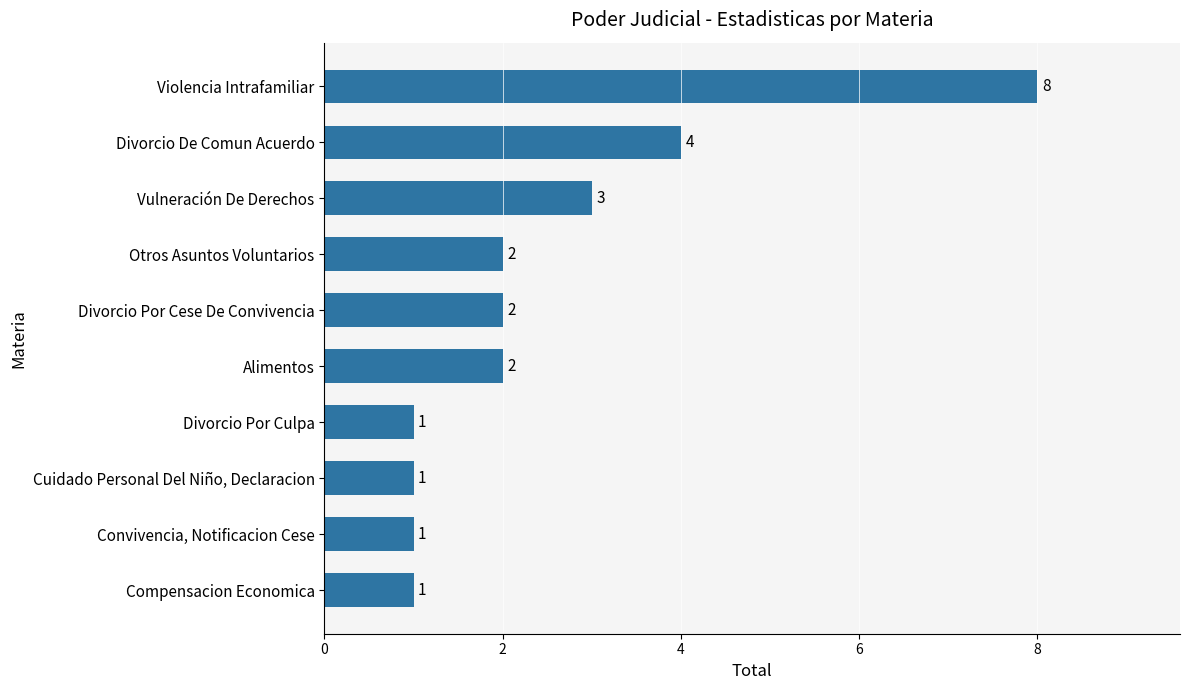

Count the number of data series in this chart.

1